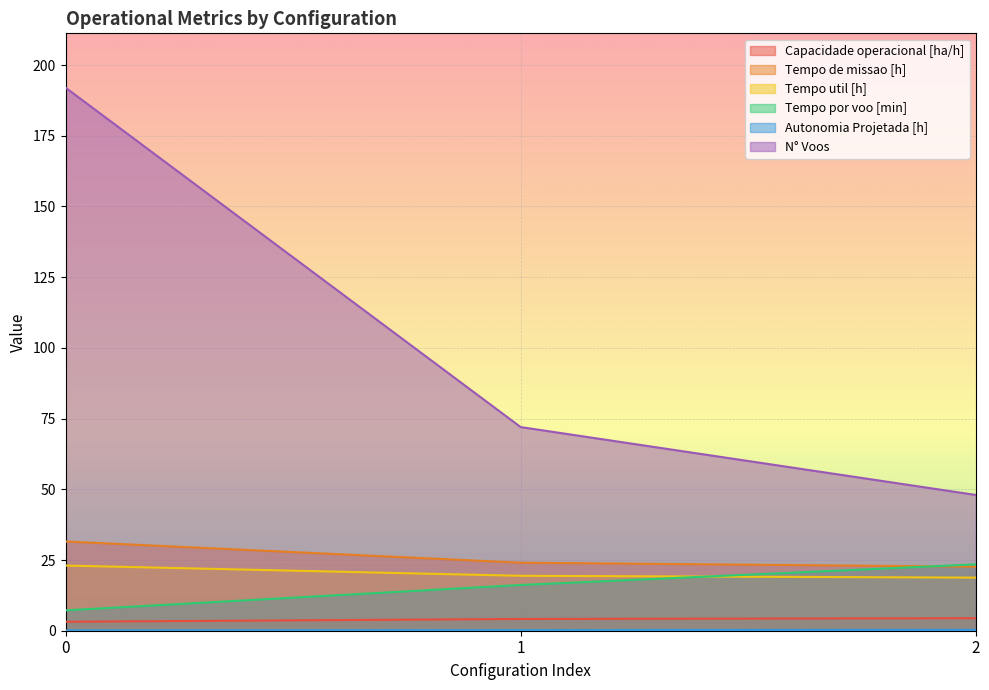

List the series in order of their peak value, highest first.

N° Voos, Tempo de missao [h], Tempo por voo [min], Tempo util [h], Capacidade operacional [ha/h], Autonomia Projetada [h]